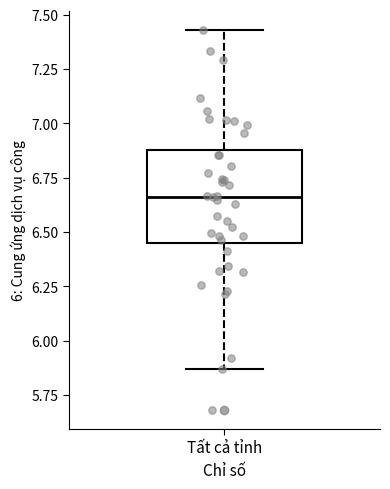

Read this box plot against the y-axis: the position of the median line, the range covered by the box, and the ends of both whiskers. The values are not printed on the chart, so give them approximately, as read against the axis.

median 6.65, box 6.45 to 6.90, whiskers 5.85 to 7.45